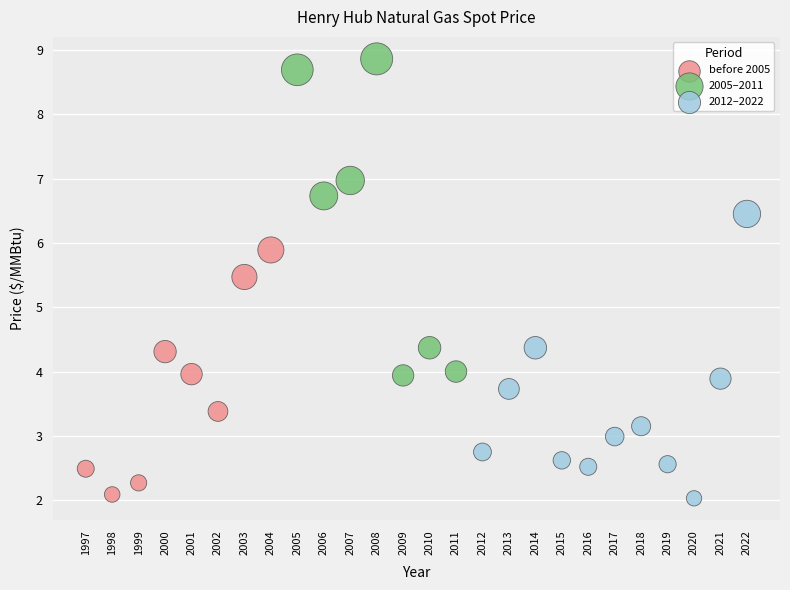

Which series has the largest Y range (max minus min)?

2005–2011